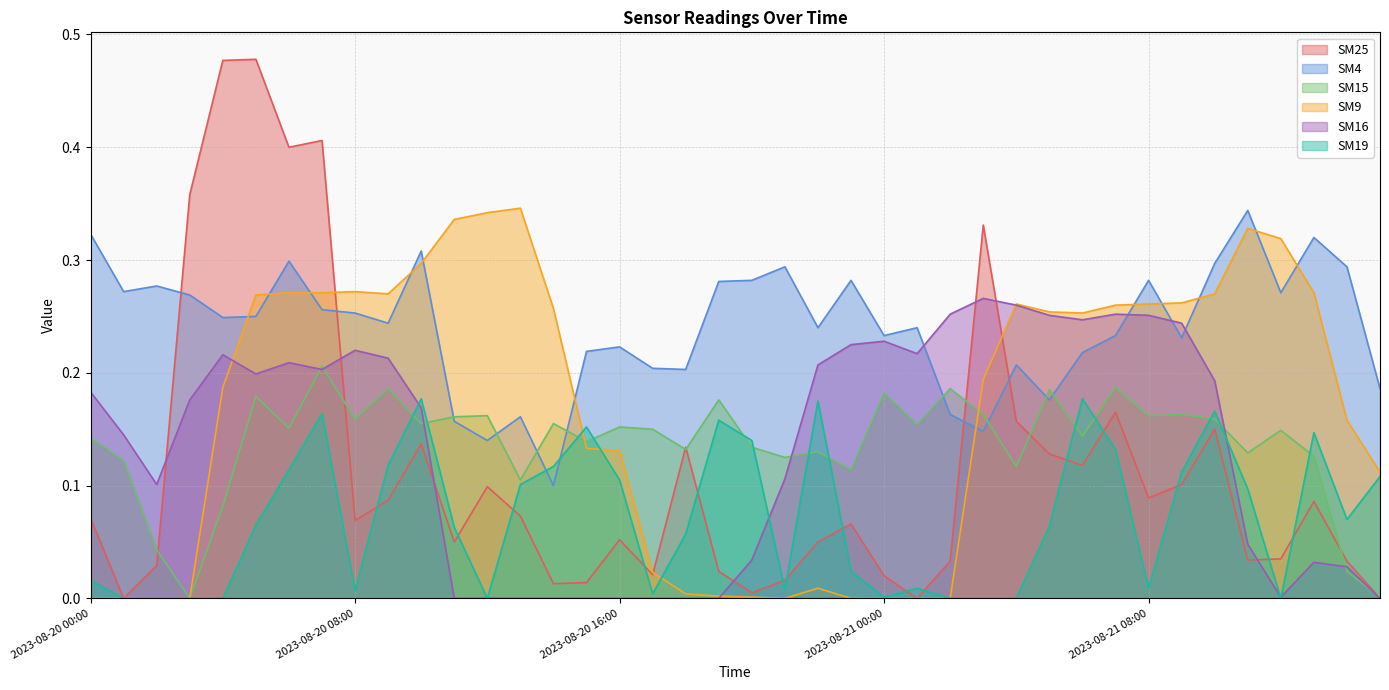

Does the chart display data point markers on the line(s)?

No